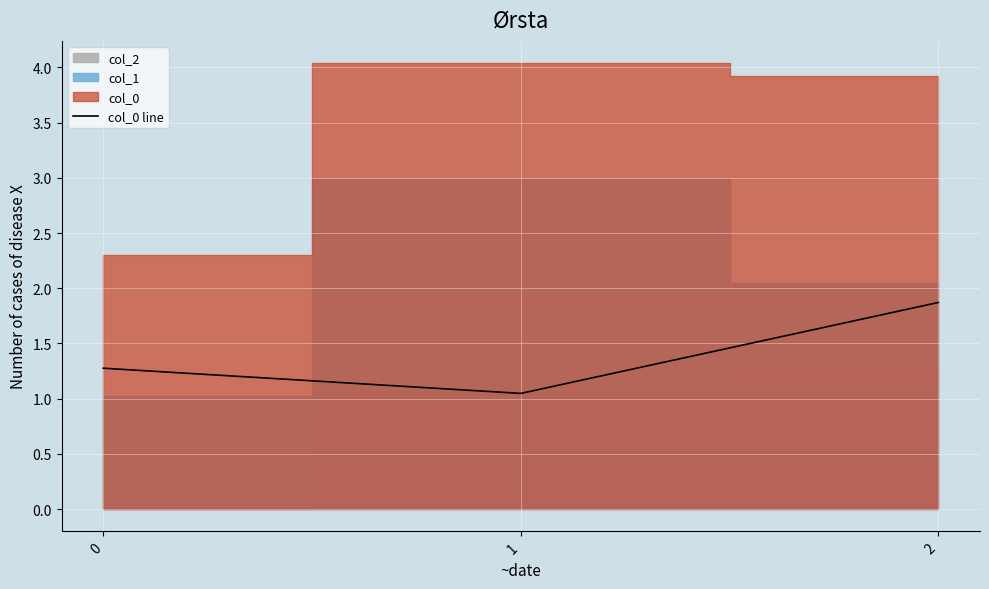

How many lines are shown in the chart?

1